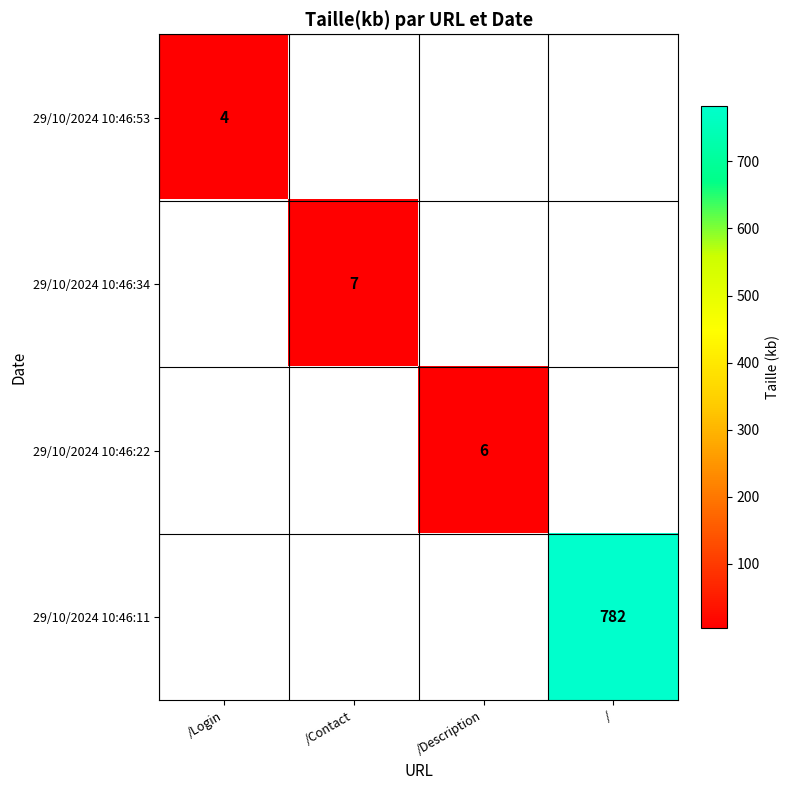

How many series are shown in this chart?

4